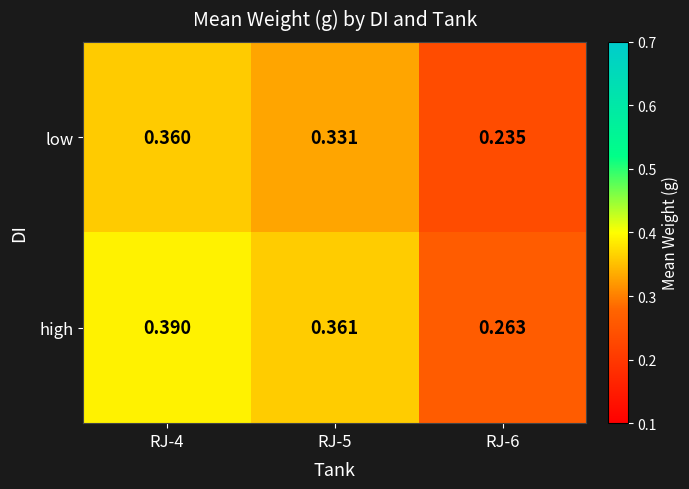

At RJ-4, list the series in order from largest to smallest.

high, low